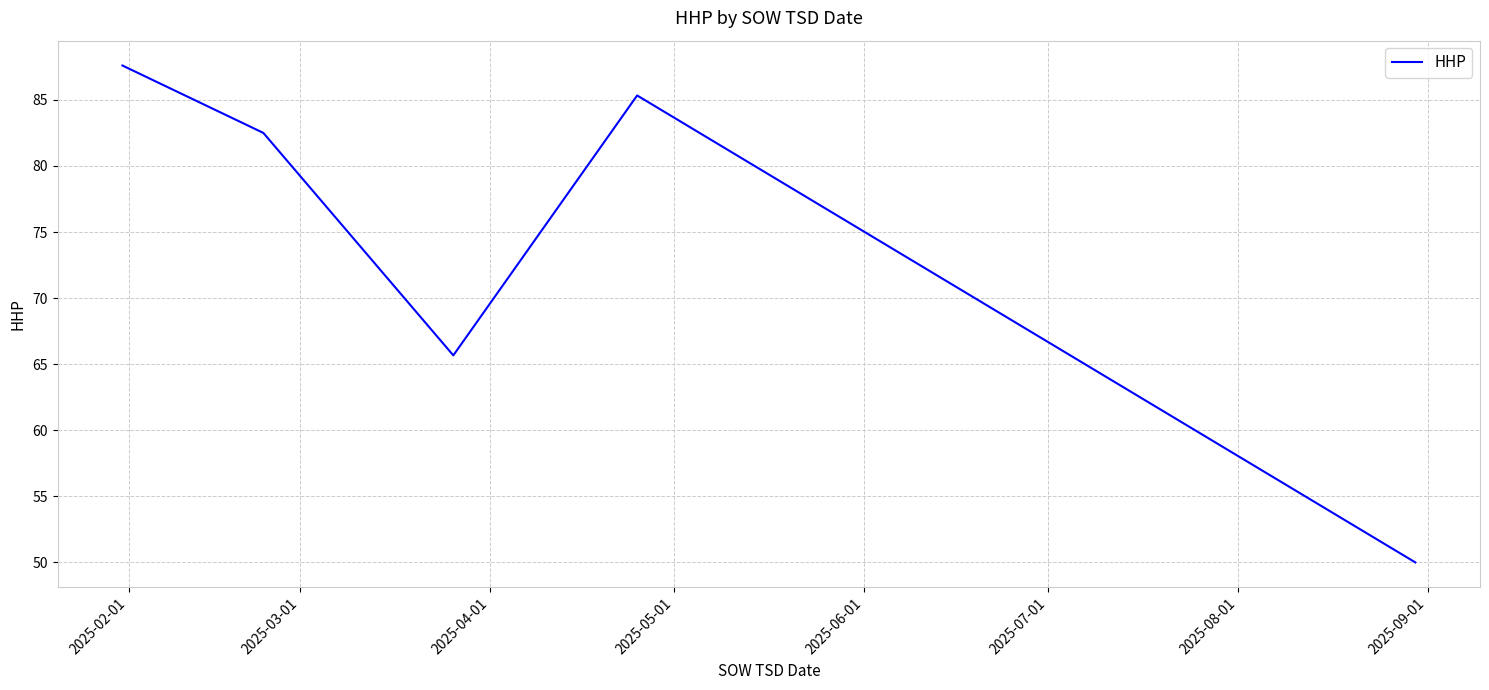

What is the difference between the second highest and second lowest values?

19.7